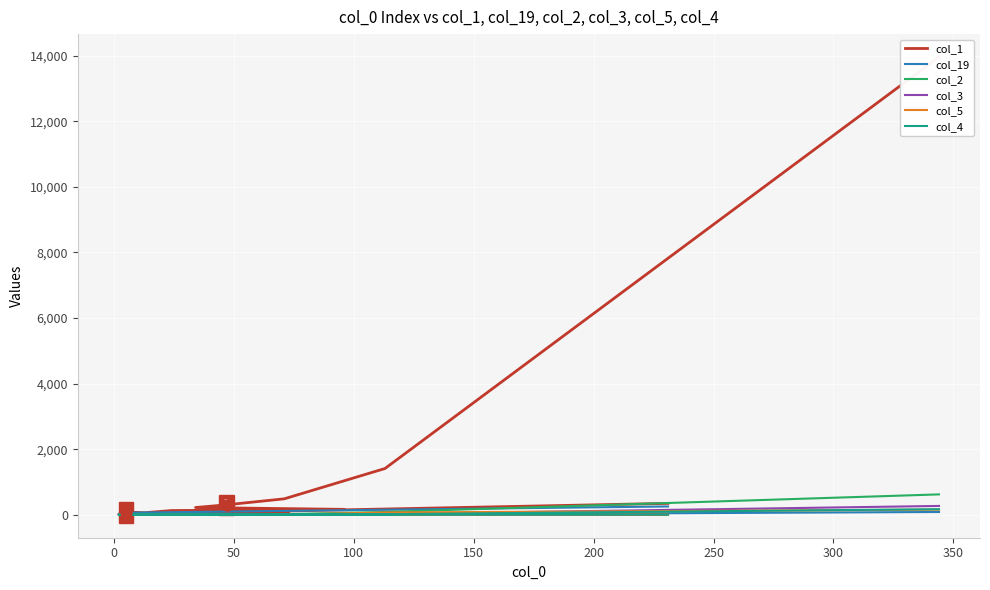

What is the difference between the second highest and second lowest values in the col_3 series?

24